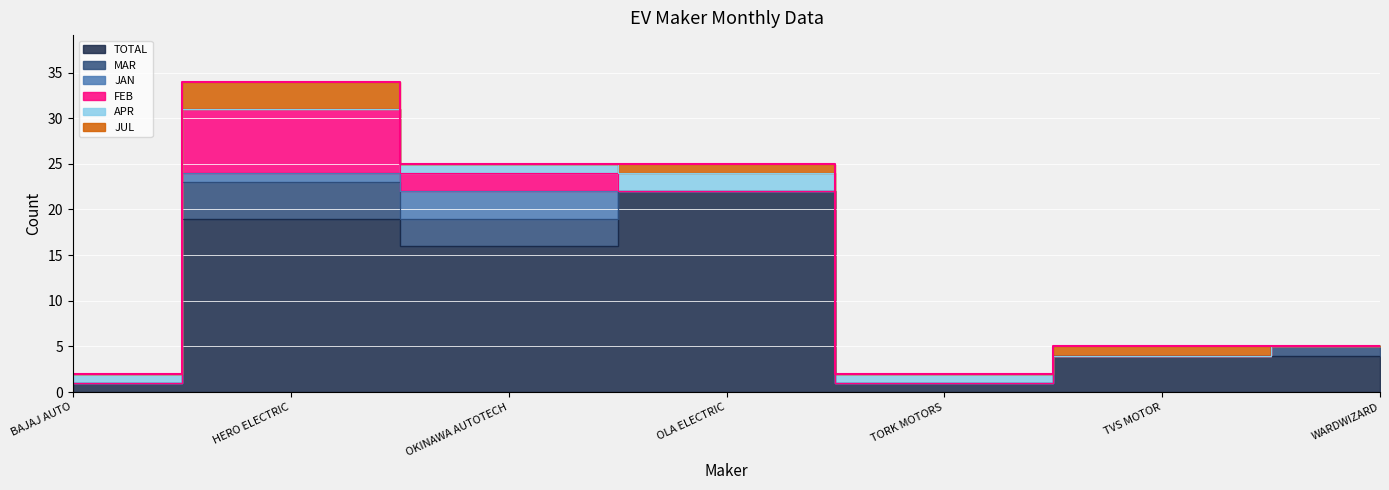

What is the maximum value for FEB?

7